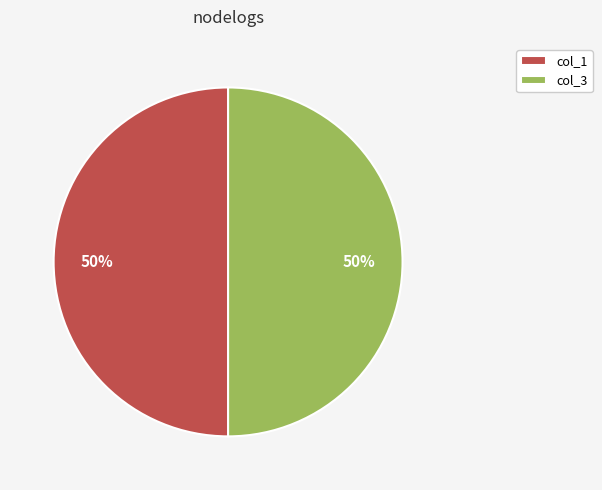

What percentage is the col_3 slice, to the nearest percent?

50%